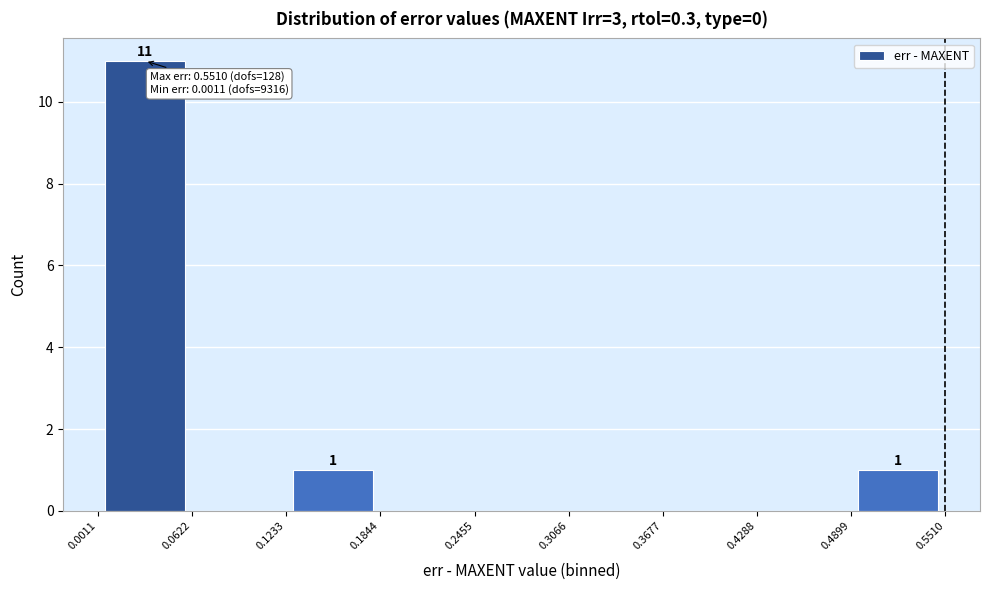

Which range on the x-axis has the tallest bar?

0.0011 to 0.0622